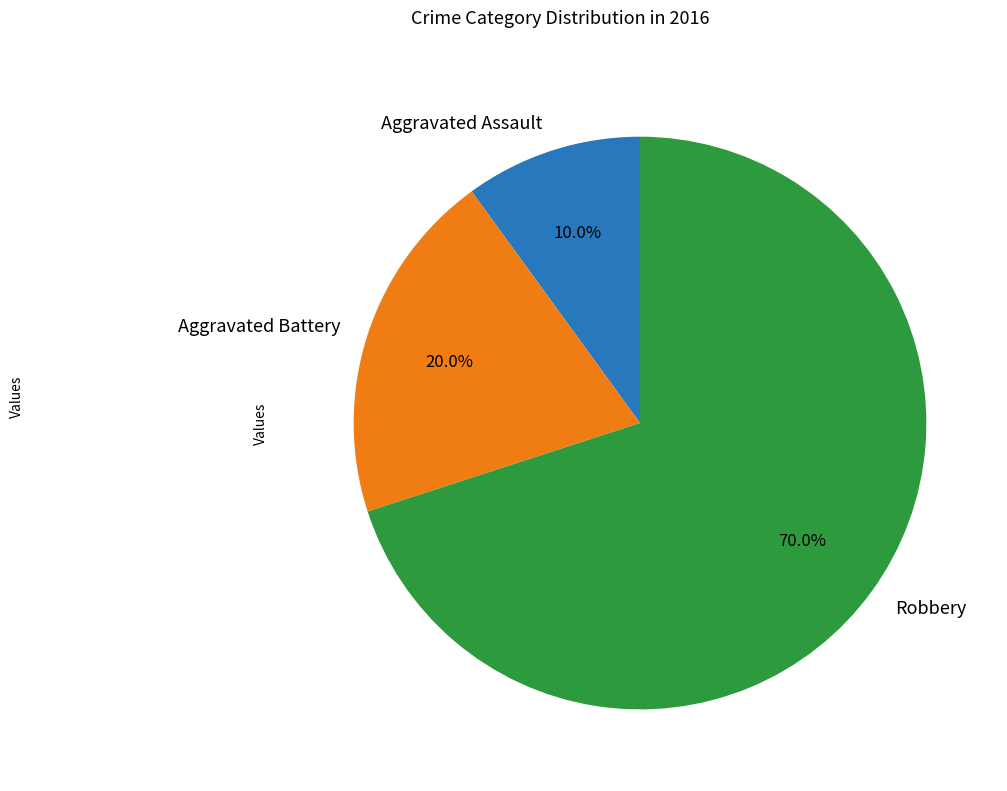

To the nearest percent, what percentage of the pie is Aggravated Assault?

10%